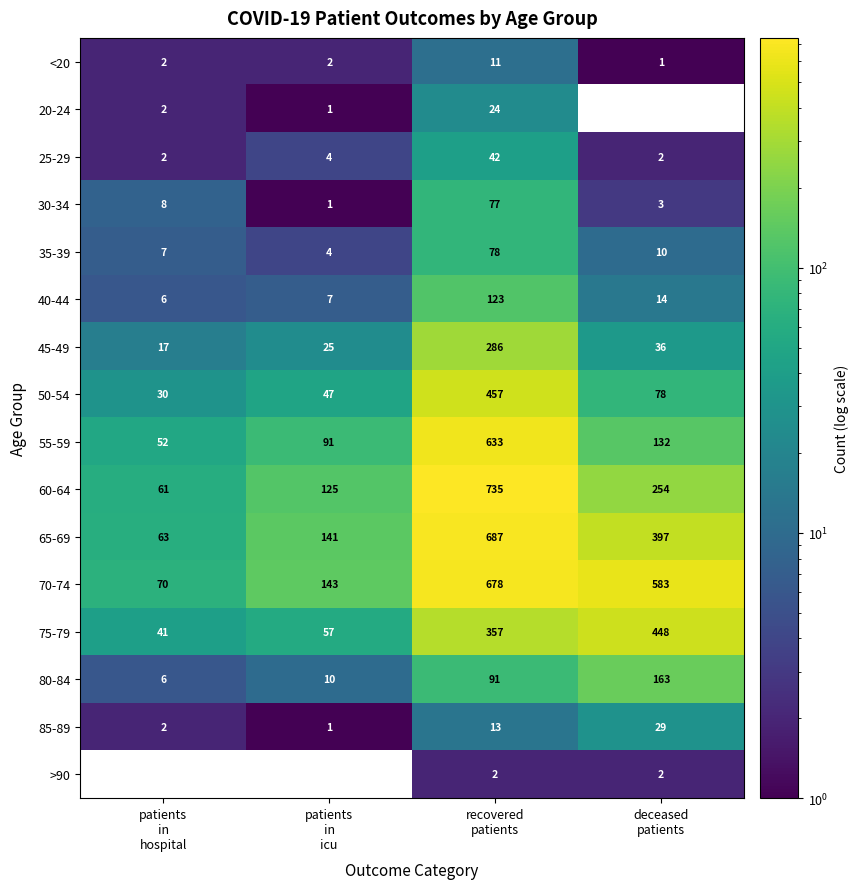

Rank the series at recovered
patients from highest to lowest value.

60-64, 65-69, 70-74, 55-59, 50-54, 75-79, 45-49, 40-44, 80-84, 35-39, 30-34, 25-29, 20-24, 85-89, <20, >90